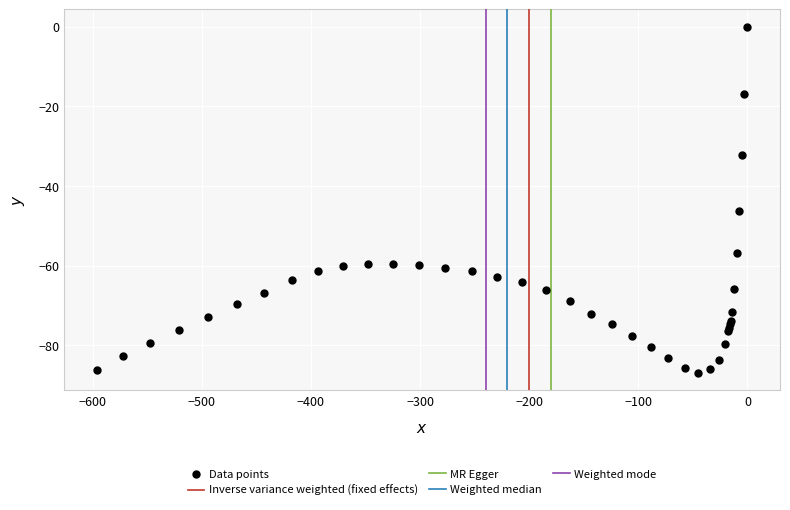

What Y value in the scatter plot is closest to -43?

-46.4